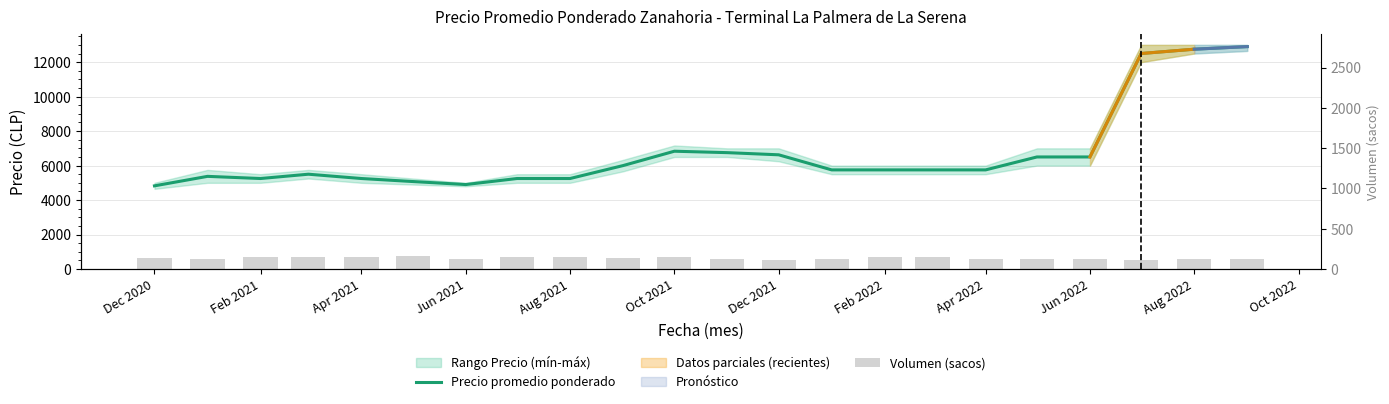

What is the maximum value shown in the chart?

12900